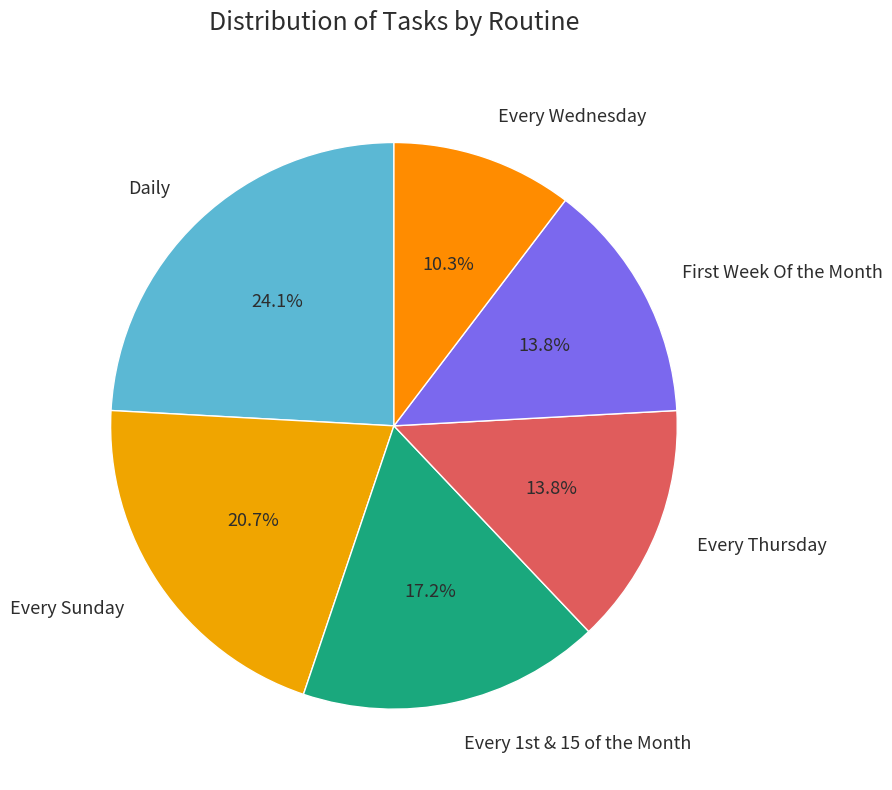

Which category has the biggest portion of the pie?

Daily